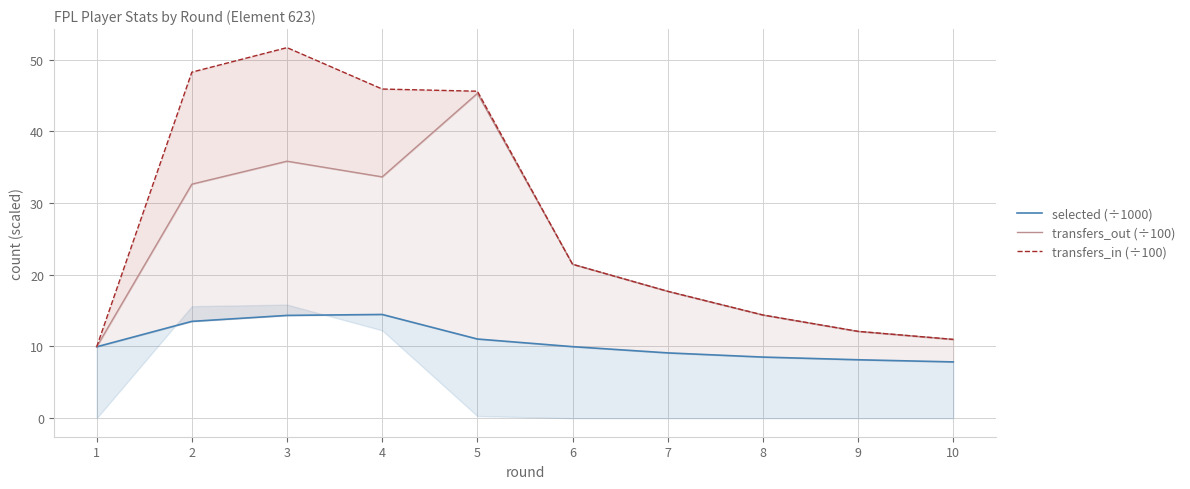

Which series has the widest spread of values?

transfers_in (÷100)